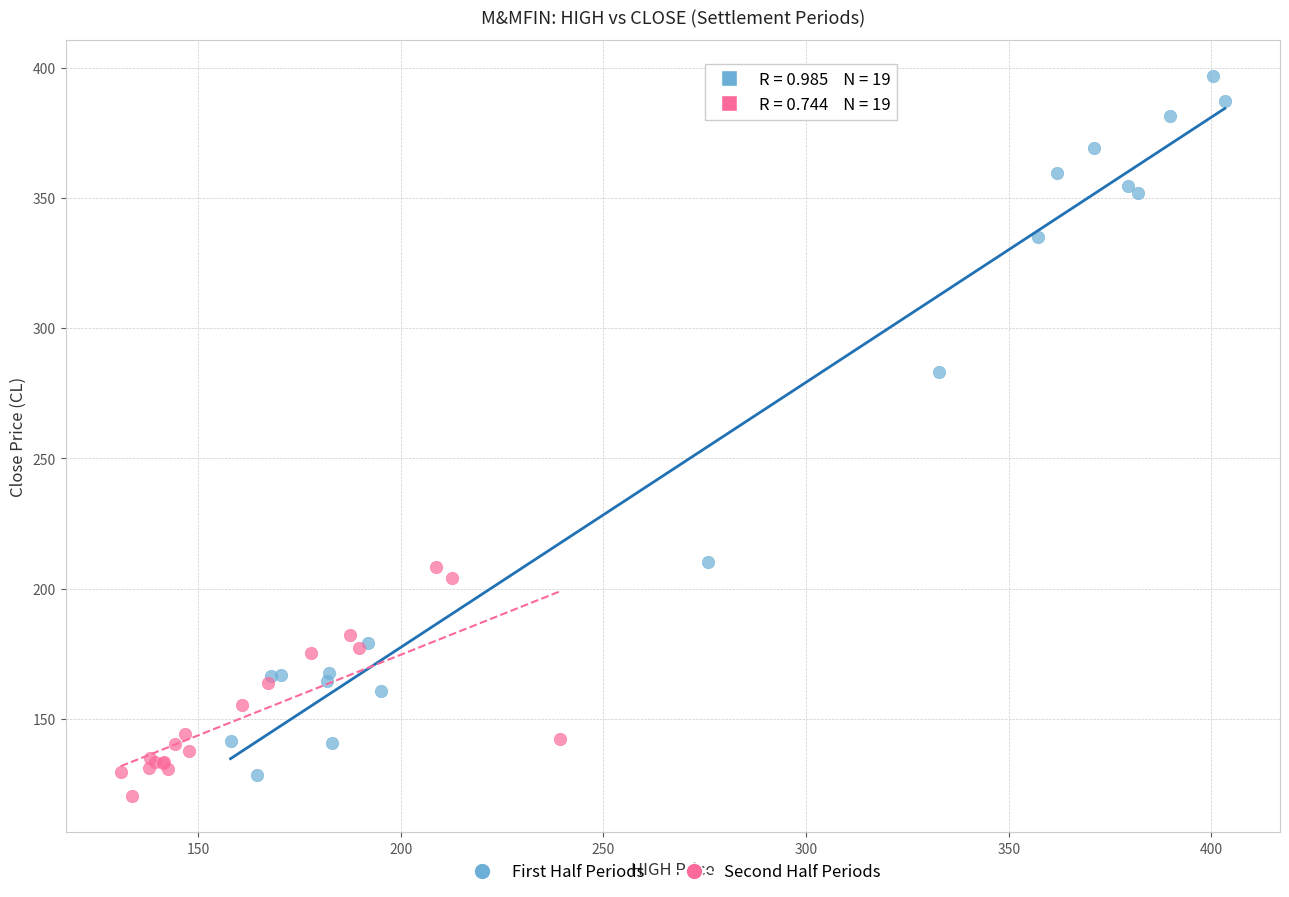

What are all the series names shown in the legend?

First Half Periods, Second Half Periods